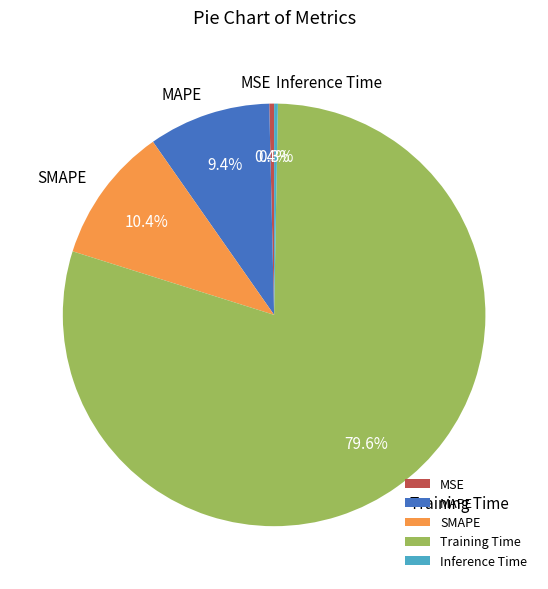

Which category has the biggest portion of the pie?

Training Time